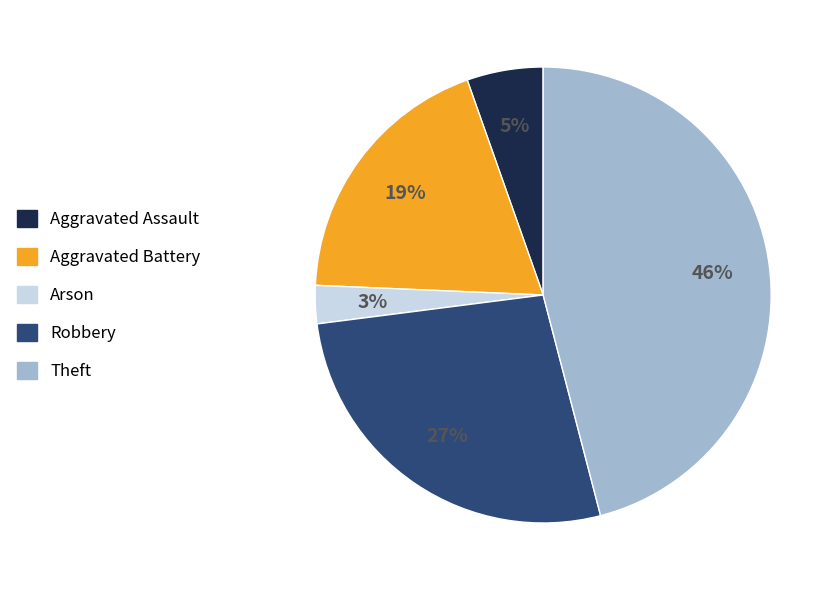

To the nearest percent, what is the difference between the Aggravated Battery and Theft slice percentages?

27%